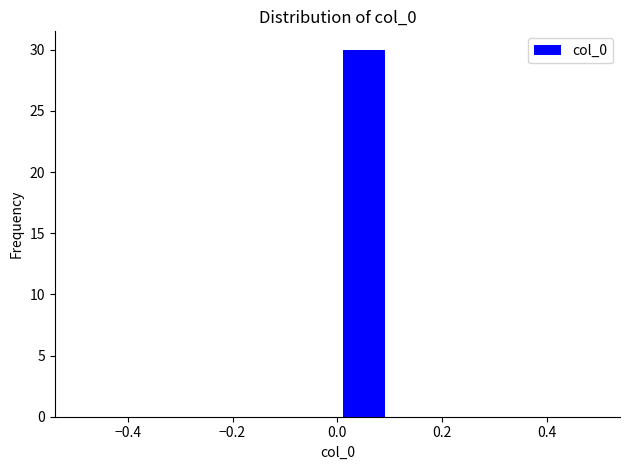

What is the height of the bar covering 0.0 to 0.1 on the x-axis? The values are not printed on the chart, so give them approximately, as read against the axis.

30